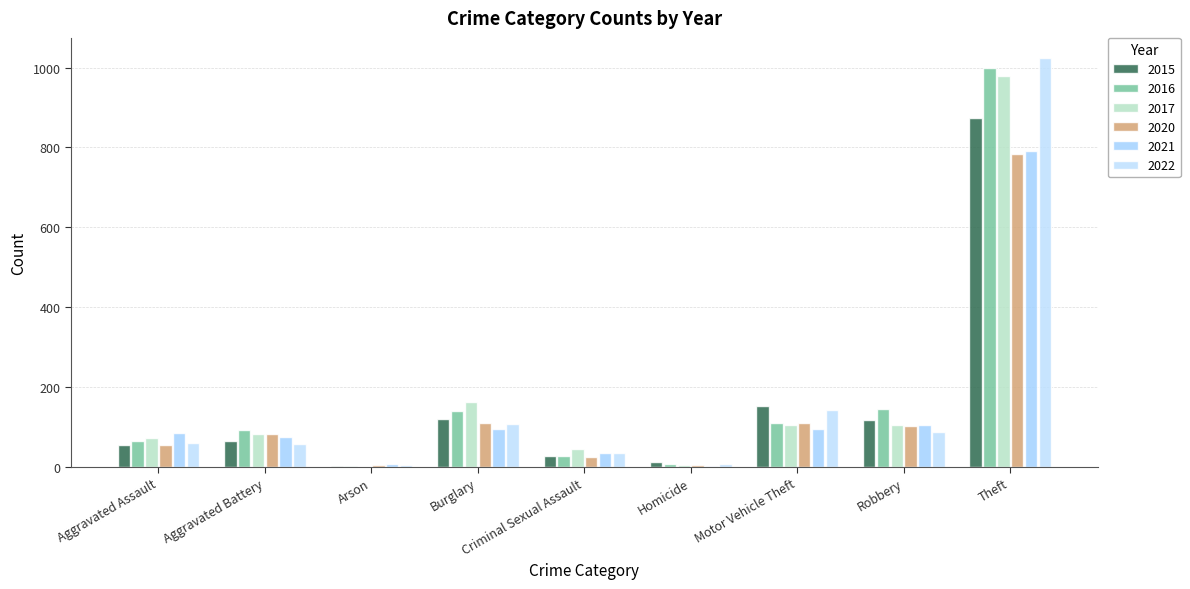

What is the greatest value displayed?

1023